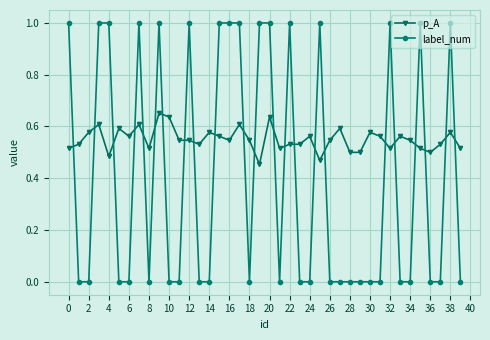

Which series has the largest range (max minus min)?

label_num